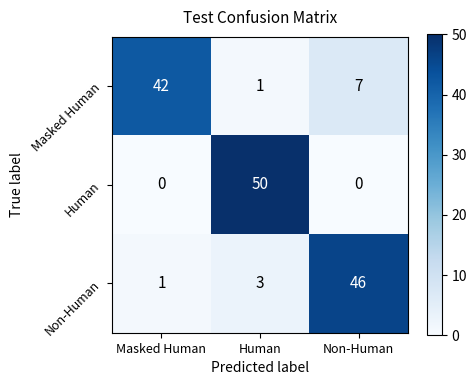

Rank the series by their maximum value, from lowest to highest.

Masked Human, Non-Human, Human